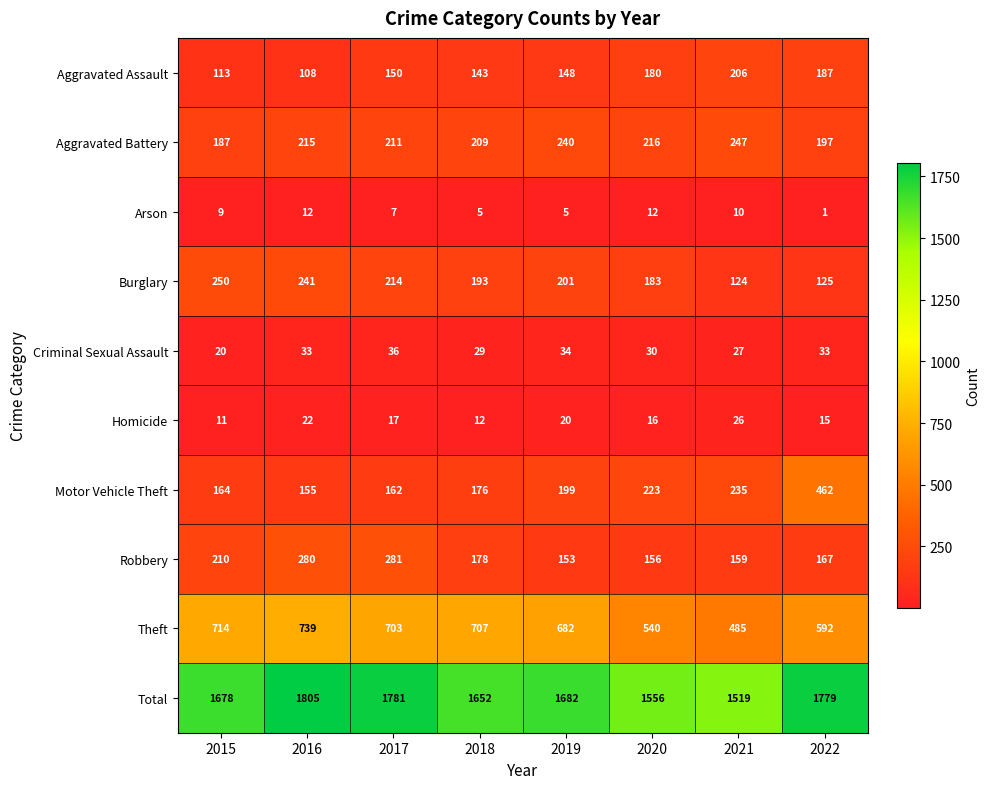

The Total series shows 1682 at 2019. True or false?

True